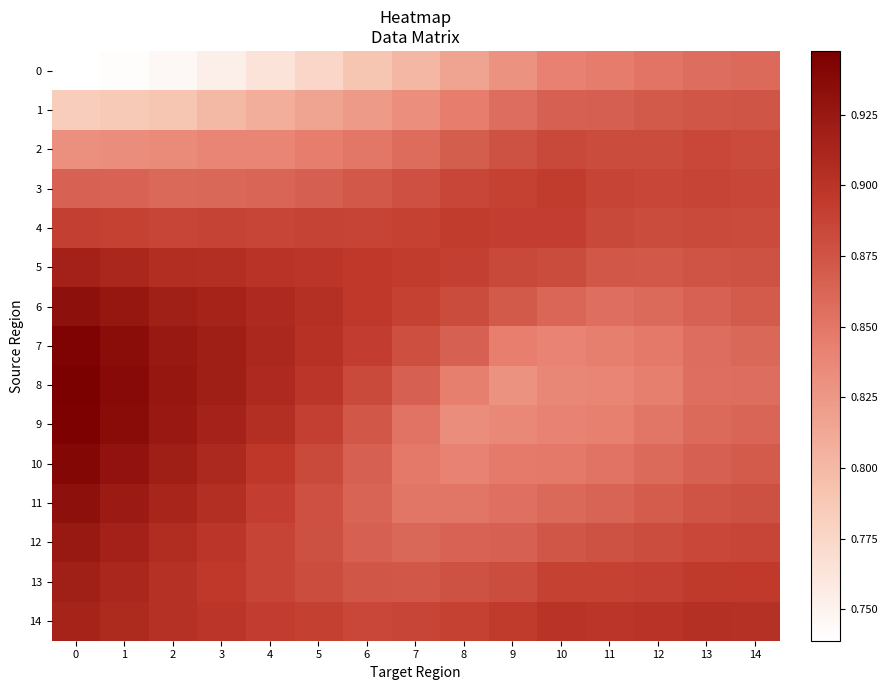

Which has a higher value, 1 or 0?

1